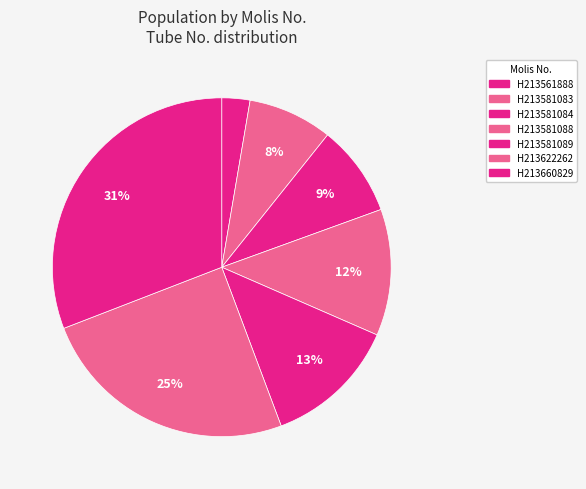

How many slices are in this pie chart?

7